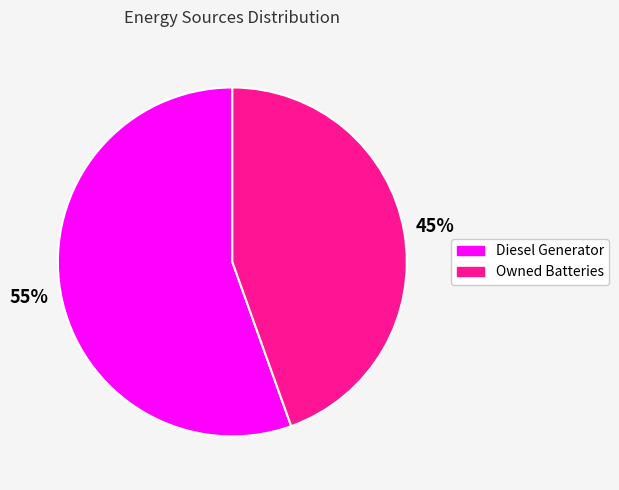

How many slices are in this pie chart?

2